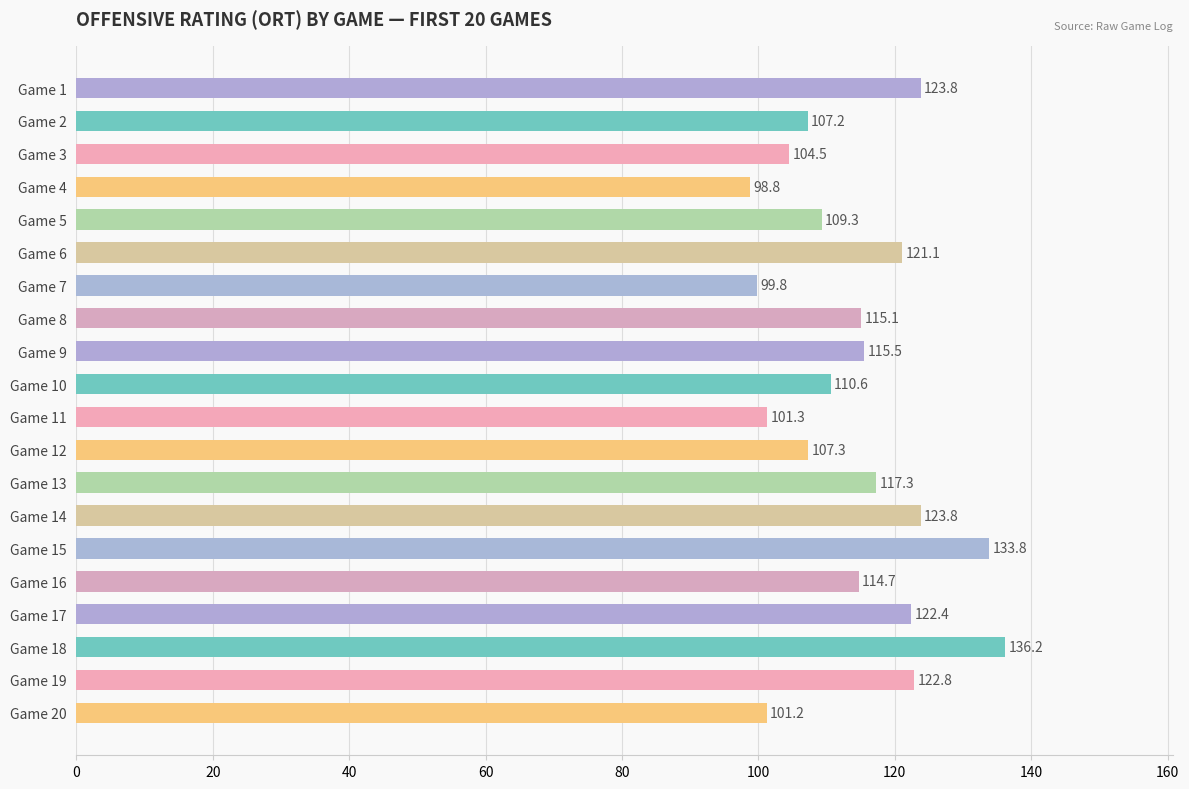

Is it true that the value at Game 18 is 205.7?

False